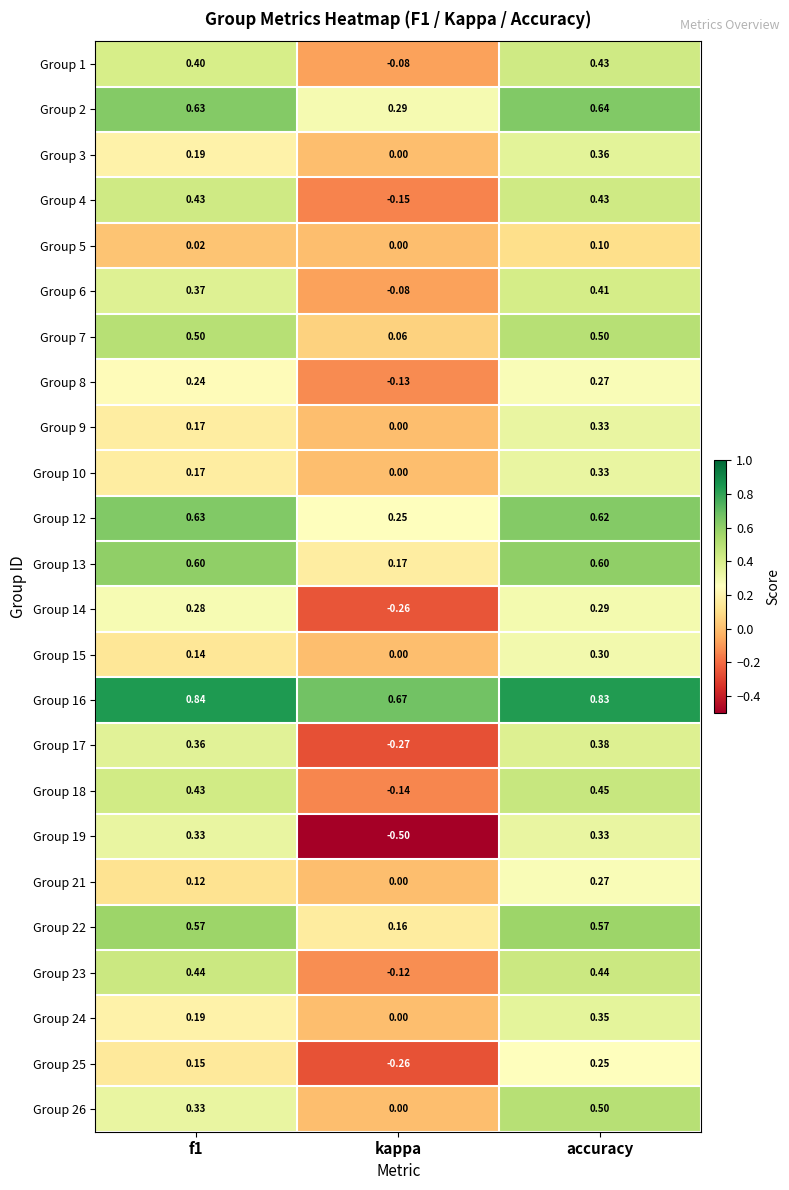

What is the total value across all series at f1?

8.5